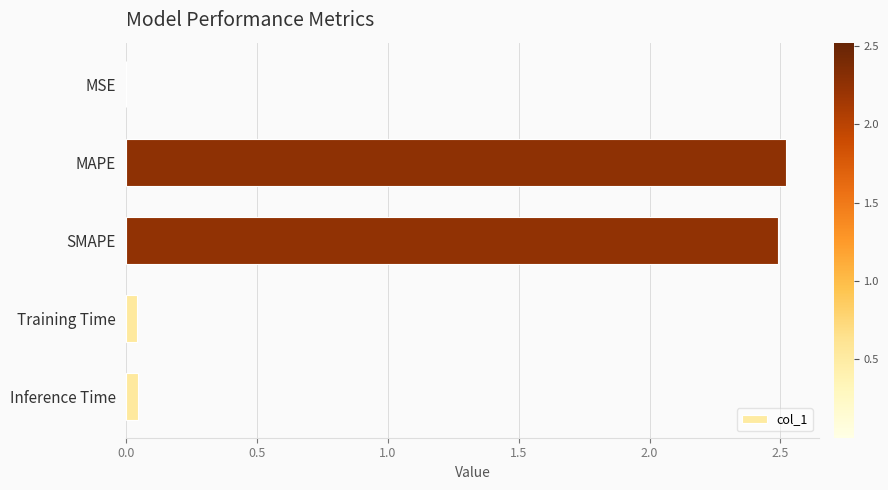

Between Training Time and SMAPE, which is larger?

SMAPE